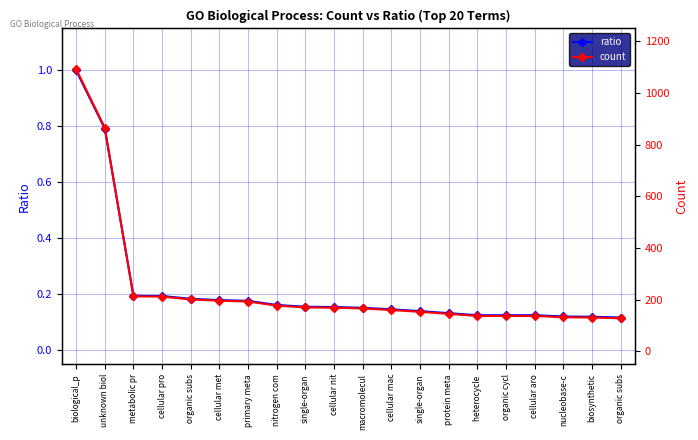

What is the value of the ratio point at the 11th from the left?

0.2